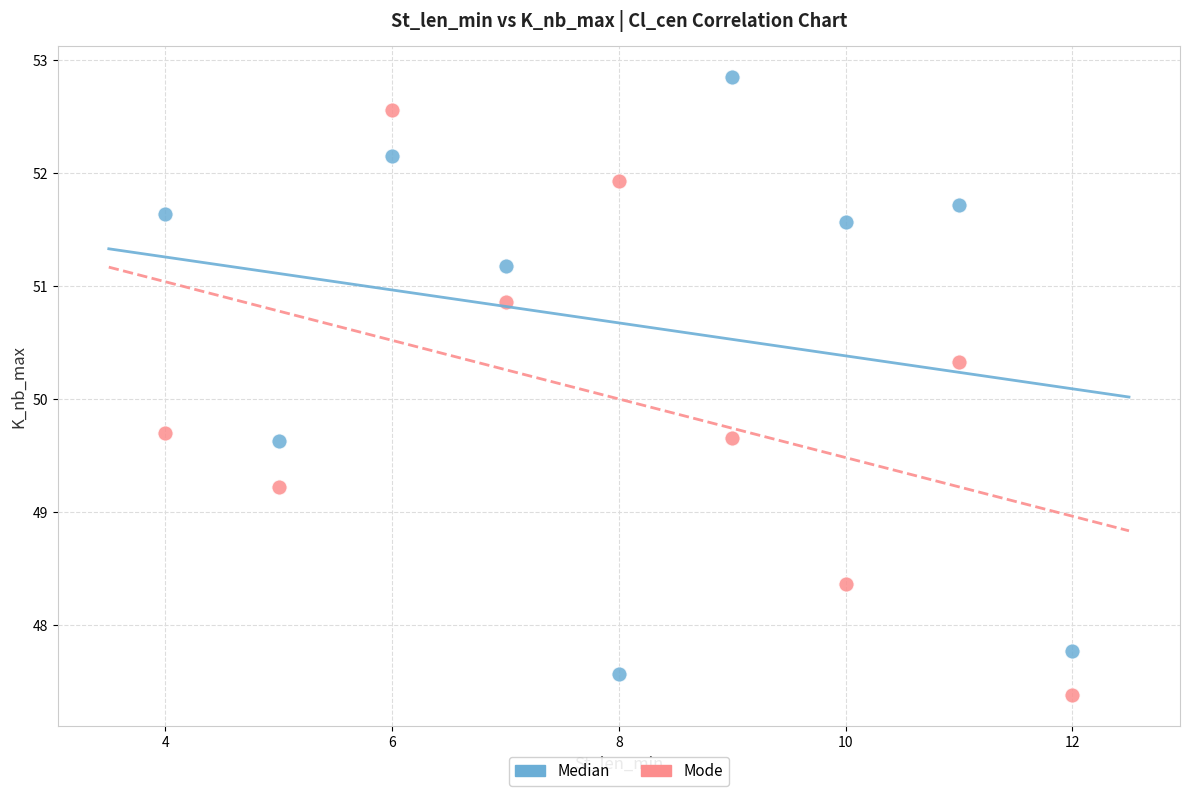

Which series reaches the minimum Y coordinate?

Mode